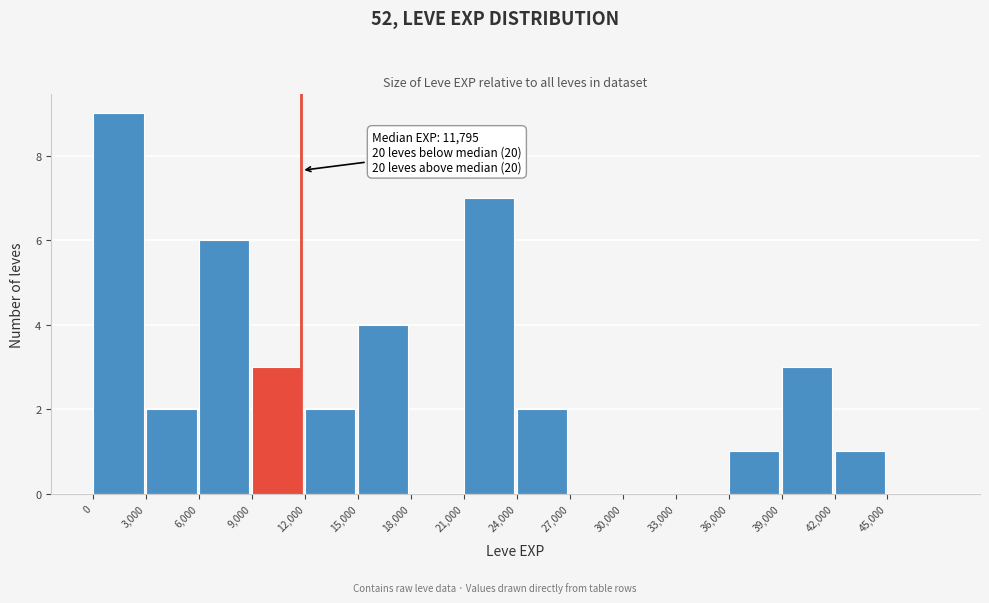

Over which range of the x-axis is the bar tallest?

0 to 3000